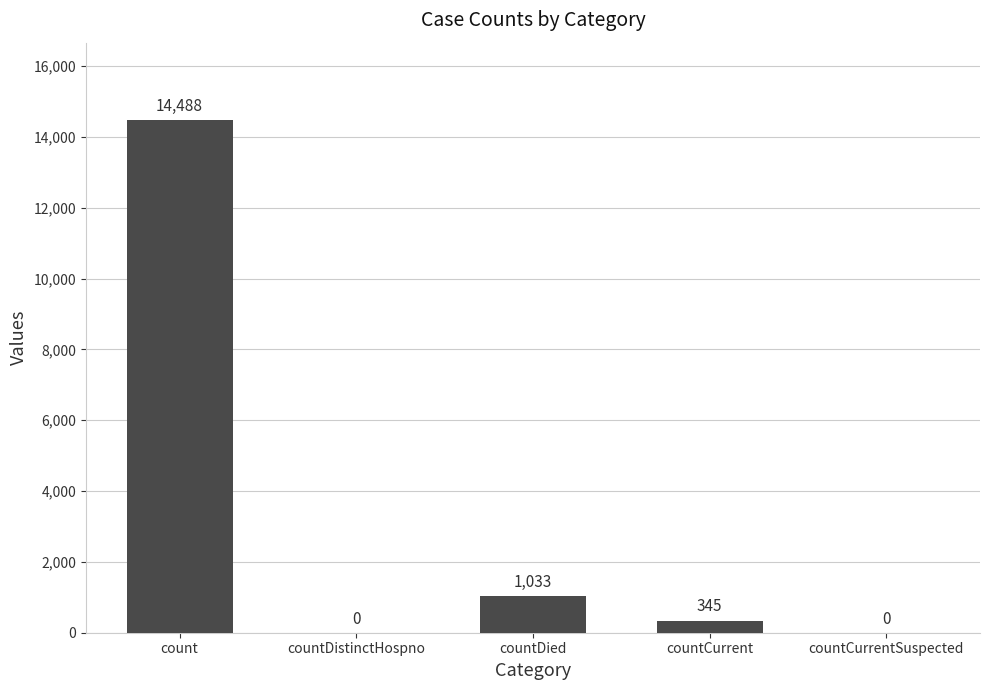

What is the sum of the values at countDied and countCurrent?

1378